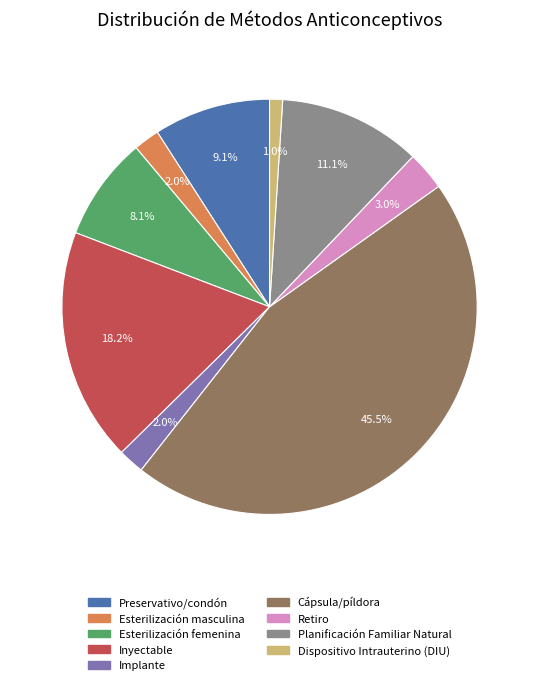

What portion of the pie excludes Esterilización femenina?

91.9%